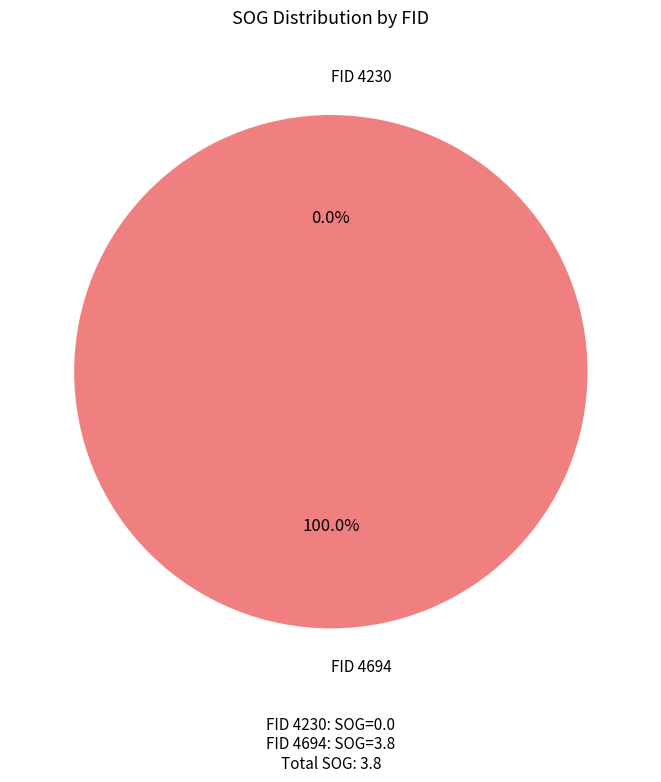

To the nearest percent, what percentage of the pie is 4694?

100%